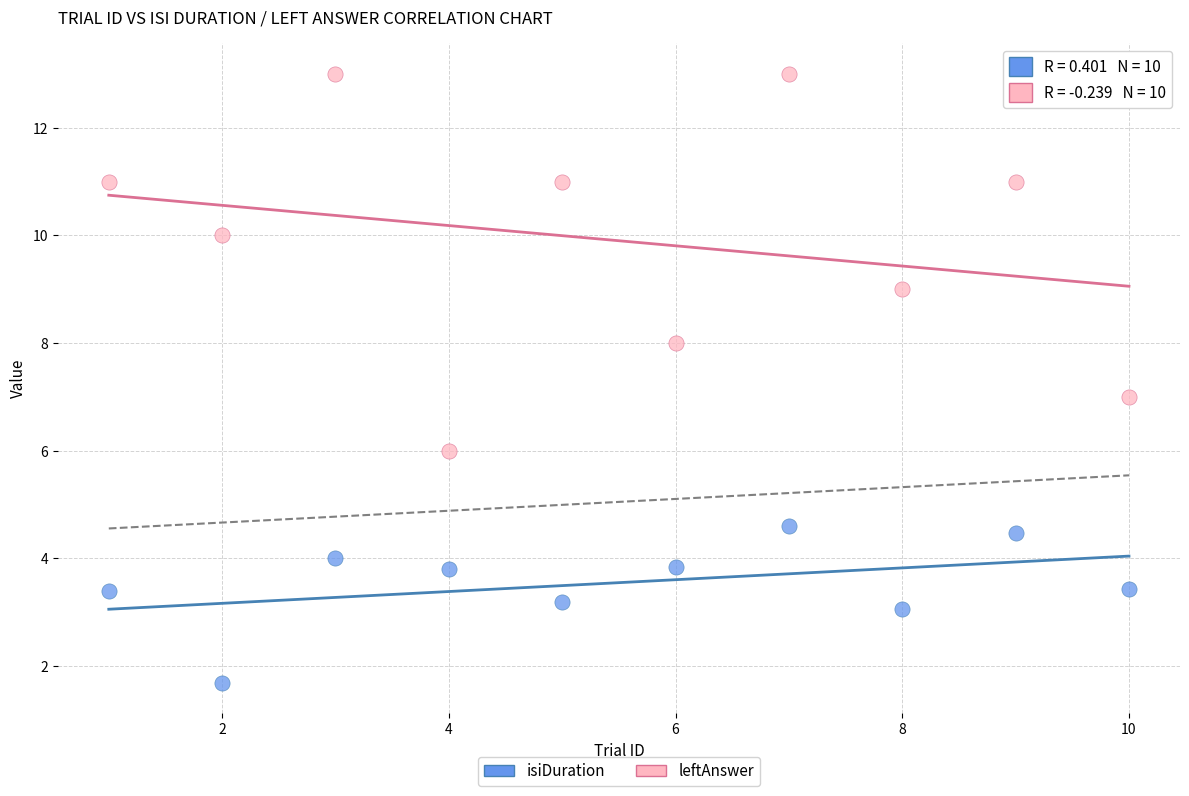

What is the X range (max minus min) for the scatter plot?

9.0